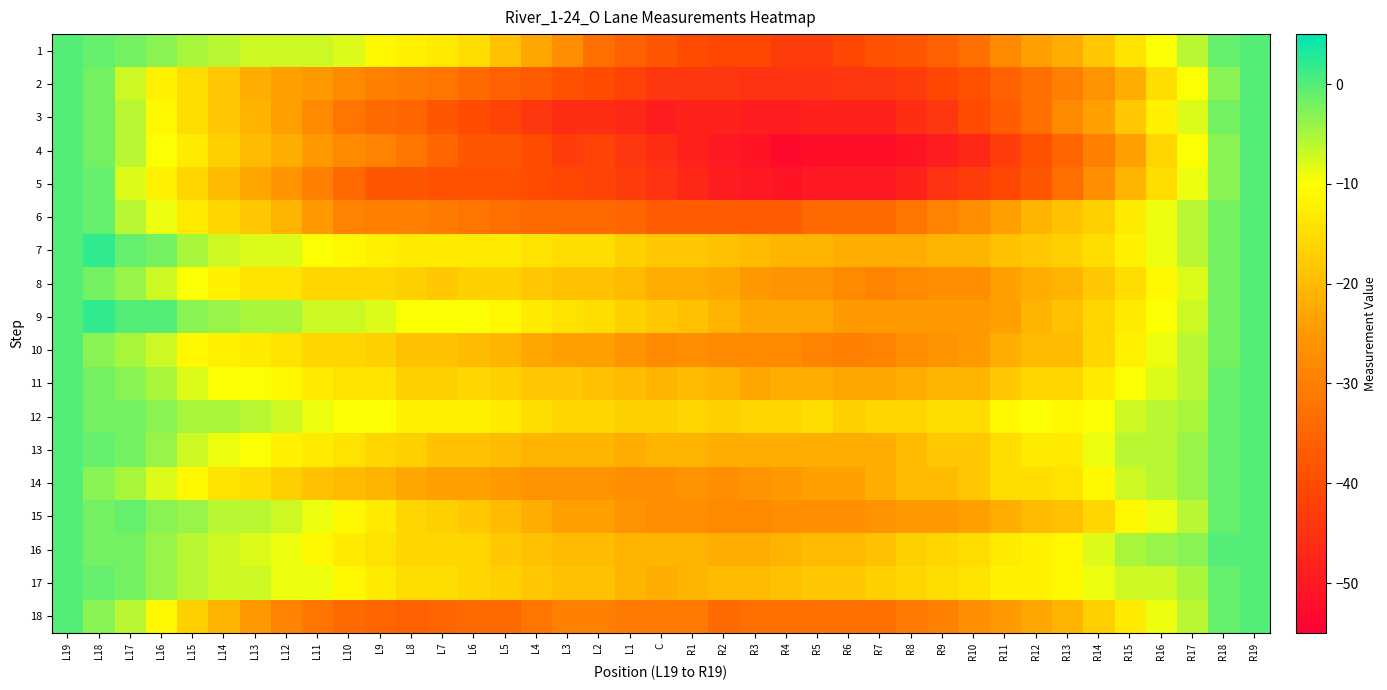

Reading left to right, what are all the values shown in this chart?

1: L19=0	L18=-1	L17=-2	L16=-3	L15=-5	L14=-6	L13=-7	L12=-7	L11=-7	L10=-8	L9=-11	L8=-12	L7=-13	L6=-15	L5=-19	L4=-23	L3=-27	L2=-33	L1=-36	C=-38	R1=-40	R2=-41	R3=-41	R4=-43	R5=-43	R6=-41	R7=-39	R8=-38	R9=-36	R10=-33	R11=-28	R12=-24	R13=-22	R14=-18	R15=-14	R16=-10	R17=-6	R18=-1	R19=0
2: L19=0	L18=-2	L17=-7	L16=-12	L15=-15	L14=-18	L13=-22	L12=-24	L11=-25	L10=-28	L9=-30	L8=-31	L7=-32	L6=-34	L5=-36	L4=-37	L3=-39	L2=-40	L1=-42	C=-44	R1=-44	R2=-44	R3=-45	R4=-45	R5=-45	R6=-44	R7=-44	R8=-43	R9=-41	R10=-39	R11=-36	R12=-33	R13=-30	R14=-26	R15=-22	R16=-15	R17=-10	R18=-3	R19=0
3: L19=0	L18=-2	L17=-6	L16=-11	L15=-15	L14=-18	L13=-21	L12=-24	L11=-28	L10=-32	L9=-34	L8=-35	L7=-38	L6=-40	L5=-42	L4=-44	L3=-46	L2=-46	L1=-47	C=-49	R1=-48	R2=-48	R3=-49	R4=-49	R5=-48	R6=-48	R7=-48	R8=-46	R9=-44	R10=-40	R11=-37	R12=-33	R13=-28	R14=-24	R15=-18	R16=-12	R17=-8	R18=-2	R19=0
4: L19=0	L18=-2	L17=-6	L16=-10	L15=-13	L14=-17	L13=-20	L12=-22	L11=-25	L10=-28	L9=-29	L8=-32	L7=-35	L6=-38	L5=-38	L4=-40	L3=-43	L2=-42	L1=-44	C=-46	R1=-48	R2=-50	R3=-51	R4=-53	R5=-52	R6=-52	R7=-52	R8=-51	R9=-49	R10=-47	R11=-43	R12=-39	R13=-35	R14=-30	R15=-24	R16=-16	R17=-10	R18=-3	R19=0
5: L19=0	L18=-1	L17=-8	L16=-12	L15=-16	L14=-20	L13=-23	L12=-26	L11=-30	L10=-34	L9=-38	L8=-38	L7=-39	L6=-39	L5=-39	L4=-40	L3=-41	L2=-42	L1=-43	C=-45	R1=-47	R2=-49	R3=-50	R4=-51	R5=-50	R6=-50	R7=-50	R8=-48	R9=-45	R10=-43	R11=-41	R12=-38	R13=-33	R14=-27	R15=-21	R16=-15	R17=-9	R18=-3	R19=0
6: L19=0	L18=-1	L17=-6	L16=-9	L15=-13	L14=-16	L13=-18	L12=-21	L11=-25	L10=-29	L9=-30	L8=-30	L7=-31	L6=-32	L5=-33	L4=-34	L3=-34	L2=-34	L1=-35	C=-37	R1=-37	R2=-37	R3=-37	R4=-37	R5=-34	R6=-34	R7=-34	R8=-32	R9=-29	R10=-27	R11=-24	R12=-21	R13=-19	R14=-17	R15=-13	R16=-9	R17=-6	R18=-2	R19=0
7: L19=0	L18=2	L17=-1	L16=-2	L15=-5	L14=-7	L13=-8	L12=-8	L11=-10	L10=-11	L9=-12	L8=-13	L7=-13	L6=-13	L5=-13	L4=-14	L3=-15	L2=-15	L1=-17	C=-18	R1=-18	R2=-19	R3=-20	R4=-21	R5=-21	R6=-22	R7=-22	R8=-22	R9=-21	R10=-21	R11=-19	R12=-18	R13=-17	R14=-15	R15=-12	R16=-9	R17=-6	R18=-2	R19=0
8: L19=0	L18=-2	L17=-4	L16=-7	L15=-10	L14=-12	L13=-14	L12=-14	L11=-16	L10=-16	L9=-16	L8=-17	L7=-18	L6=-17	L5=-17	L4=-18	L3=-19	L2=-19	L1=-20	C=-22	R1=-22	R2=-23	R3=-25	R4=-26	R5=-26	R6=-28	R7=-29	R8=-28	R9=-27	R10=-27	R11=-24	R12=-22	R13=-21	R14=-18	R15=-15	R16=-11	R17=-8	R18=-2	R19=0
9: L19=0	L18=2	L17=0	L16=0	L15=-3	L14=-4	L13=-5	L12=-5	L11=-7	L10=-7	L9=-8	L8=-10	L7=-10	L6=-10	L5=-11	L4=-13	L3=-14	L2=-15	L1=-17	C=-18	R1=-19	R2=-21	R3=-23	R4=-23	R5=-23	R6=-25	R7=-25	R8=-25	R9=-25	R10=-25	R11=-24	R12=-21	R13=-19	R14=-16	R15=-13	R16=-10	R17=-7	R18=-2	R19=0
10: L19=0	L18=-3	L17=-5	L16=-7	L15=-11	L14=-12	L13=-13	L12=-14	L11=-16	L10=-16	L9=-17	L8=-19	L7=-19	L6=-20	L5=-21	L4=-23	L3=-24	L2=-24	L1=-26	C=-28	R1=-27	R2=-28	R3=-28	R4=-28	R5=-29	R6=-30	R7=-29	R8=-27	R9=-26	R10=-25	R11=-22	R12=-20	R13=-20	R14=-16	R15=-12	R16=-9	R17=-6	R18=-2	R19=0
11: L19=0	L18=-2	L17=-3	L16=-5	L15=-8	L14=-10	L13=-10	L12=-11	L11=-13	L10=-14	L9=-14	L8=-17	L7=-17	L6=-16	L5=-17	L4=-18	L3=-18	L2=-19	L1=-20	C=-21	R1=-20	R2=-21	R3=-23	R4=-22	R5=-22	R6=-23	R7=-23	R8=-22	R9=-21	R10=-21	R11=-18	R12=-16	R13=-16	R14=-13	R15=-10	R16=-8	R17=-6	R18=-1	R19=0
12: L19=0	L18=-2	L17=-2	L16=-3	L15=-5	L14=-5	L13=-6	L12=-7	L11=-9	L10=-10	L9=-10	L8=-12	L7=-12	L6=-12	L5=-13	L4=-15	L3=-16	L2=-16	L1=-17	C=-17	R1=-16	R2=-17	R3=-16	R4=-16	R5=-15	R6=-17	R7=-16	R8=-16	R9=-15	R10=-15	R11=-11	R12=-10	R13=-11	R14=-10	R15=-7	R16=-6	R17=-5	R18=-1	R19=0
13: L19=0	L18=-1	L17=-2	L16=-4	L15=-7	L14=-9	L13=-10	L12=-12	L11=-13	L10=-14	L9=-16	L8=-17	L7=-19	L6=-19	L5=-20	L4=-21	L3=-21	L2=-21	L1=-22	C=-21	R1=-21	R2=-22	R3=-22	R4=-22	R5=-22	R6=-22	R7=-22	R8=-20	R9=-18	R10=-18	R11=-15	R12=-13	R13=-13	R14=-9	R15=-6	R16=-6	R17=-4	R18=-1	R19=0
14: L19=0	L18=-3	L17=-5	L16=-8	L15=-11	L14=-14	L13=-15	L12=-17	L11=-19	L10=-20	L9=-21	L8=-23	L7=-24	L6=-24	L5=-25	L4=-26	L3=-26	L2=-26	L1=-27	C=-27	R1=-26	R2=-27	R3=-26	R4=-25	R5=-24	R6=-24	R7=-22	R8=-20	R9=-20	R10=-18	R11=-15	R12=-15	R13=-14	R14=-11	R15=-7	R16=-6	R17=-4	R18=-1	R19=0
15: L19=0	L18=-2	L17=-1	L16=-3	L15=-4	L14=-6	L13=-6	L12=-7	L11=-9	L10=-11	L9=-13	L8=-16	L7=-17	L6=-18	L5=-20	L4=-22	L3=-24	L2=-24	L1=-26	C=-27	R1=-27	R2=-28	R3=-28	R4=-27	R5=-27	R6=-27	R7=-26	R8=-25	R9=-25	R10=-24	R11=-22	R12=-20	R13=-19	R14=-16	R15=-11	R16=-9	R17=-6	R18=-1	R19=0
16: L19=0	L18=-2	L17=-2	L16=-4	L15=-6	L14=-7	L13=-8	L12=-9	L11=-11	L10=-13	L9=-14	L8=-16	L7=-16	L6=-16	L5=-18	L4=-19	L3=-20	L2=-20	L1=-21	C=-21	R1=-21	R2=-22	R3=-22	R4=-21	R5=-20	R6=-20	R7=-19	R8=-17	R9=-16	R10=-15	R11=-13	R12=-12	R13=-11	R14=-8	R15=-5	R16=-4	R17=-3	R18=0	R19=0
17: L19=0	L18=-1	L17=-2	L16=-4	L15=-6	L14=-7	L13=-7	L12=-9	L11=-9	L10=-11	L9=-13	L8=-15	L7=-15	L6=-16	L5=-17	L4=-18	L3=-19	L2=-19	L1=-21	C=-22	R1=-21	R2=-20	R3=-20	R4=-19	R5=-18	R6=-18	R7=-17	R8=-16	R9=-15	R10=-14	R11=-12	R12=-12	R13=-11	R14=-9	R15=-7	R16=-7	R17=-5	R18=-1	R19=0
18: L19=0	L18=-3	L17=-6	L16=-11	L15=-17	L14=-21	L13=-25	L12=-29	L11=-32	L10=-34	L9=-35	L8=-36	L7=-35	L6=-34	L5=-34	L4=-32	L3=-30	L2=-30	L1=-31	C=-31	R1=-31	R2=-34	R3=-33	R4=-33	R5=-33	R6=-33	R7=-33	R8=-31	R9=-30	R10=-27	R11=-25	R12=-23	R13=-21	R14=-17	R15=-13	R16=-9	R17=-6	R18=-1	R19=0